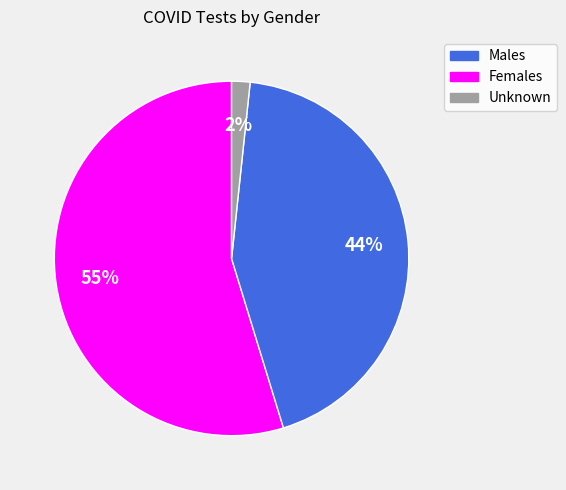

Is there any slice that represents more than half of the pie?

Yes